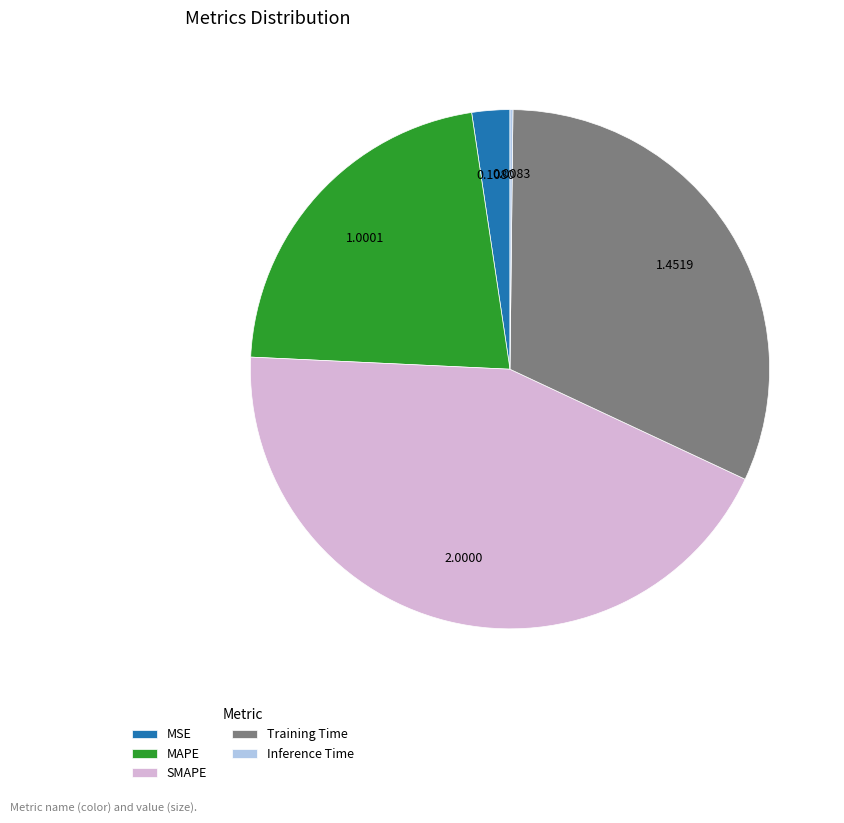

The SMAPE slice represents 30% of the pie. True or false?

False